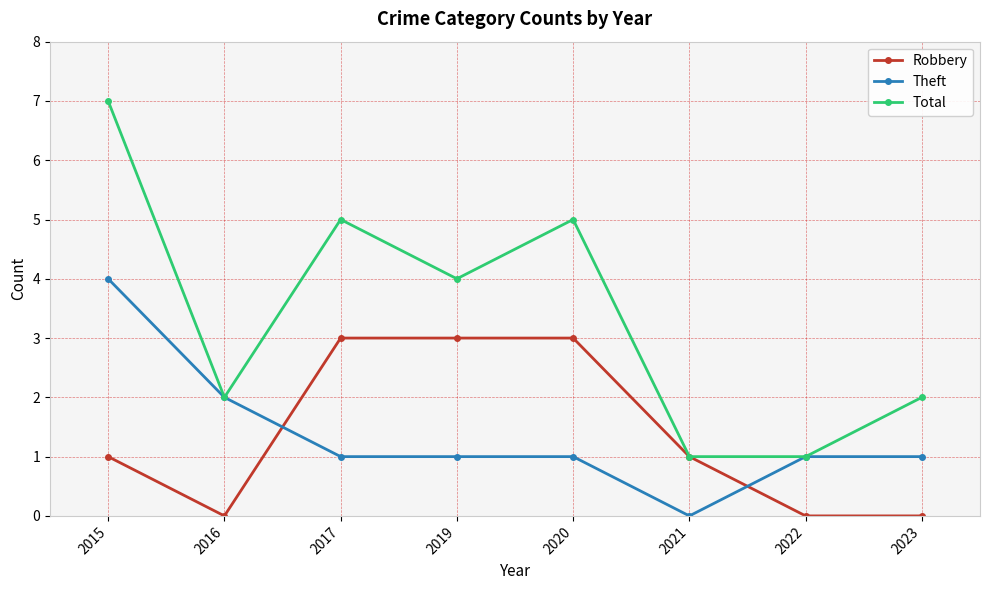

How many values in Theft are above zero?

7